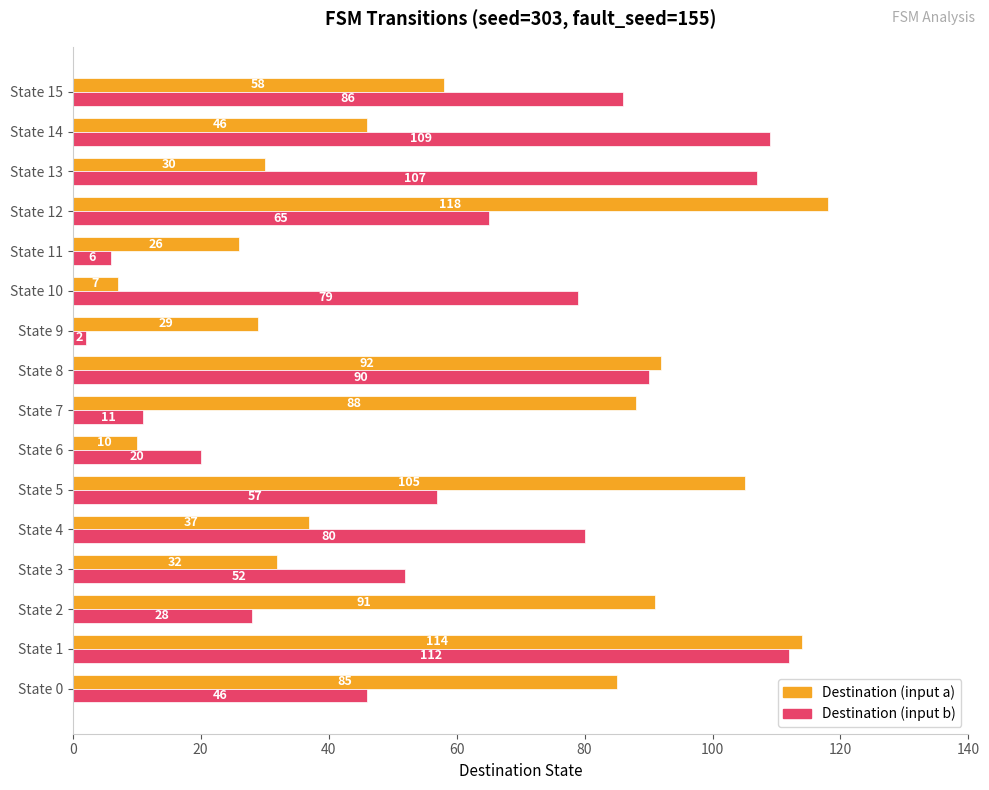

Which category has the highest value in the Destination (input b) series?

State 1